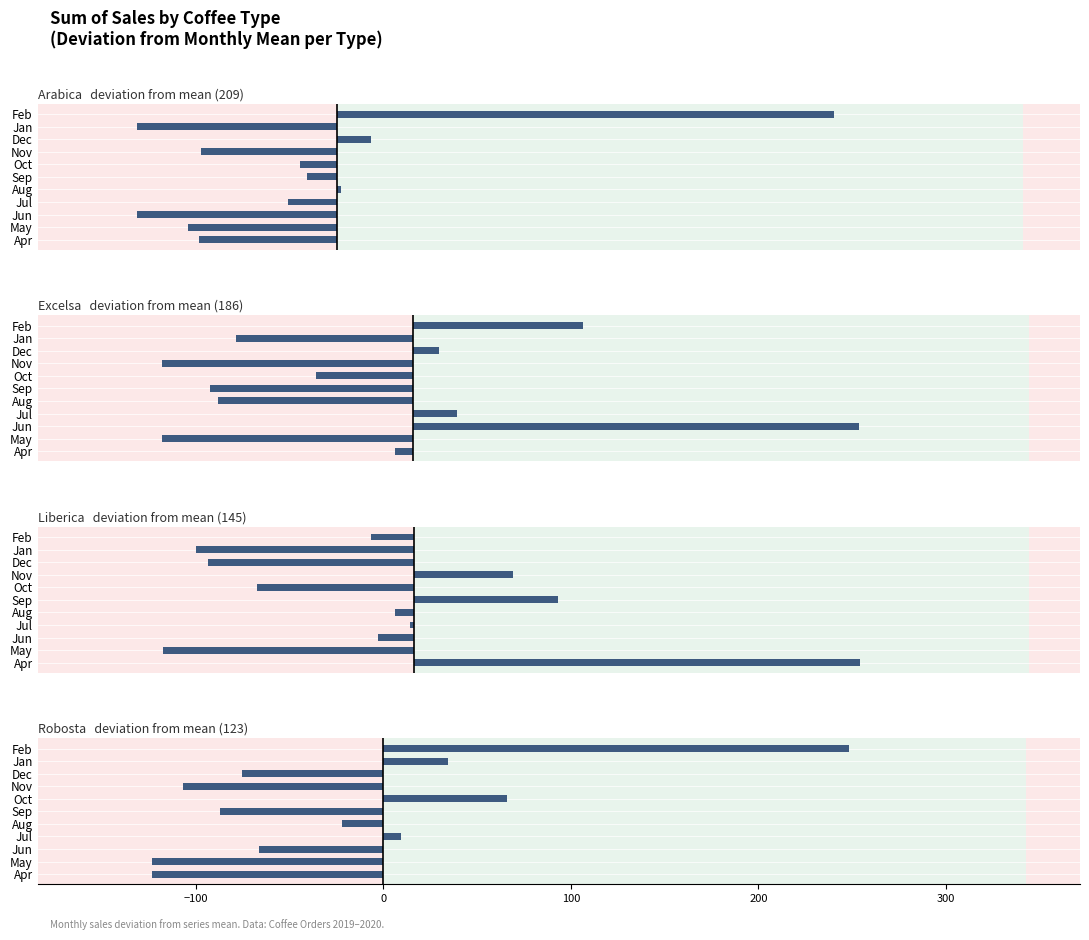

What is the minimum value shown in the chart?

-209.2